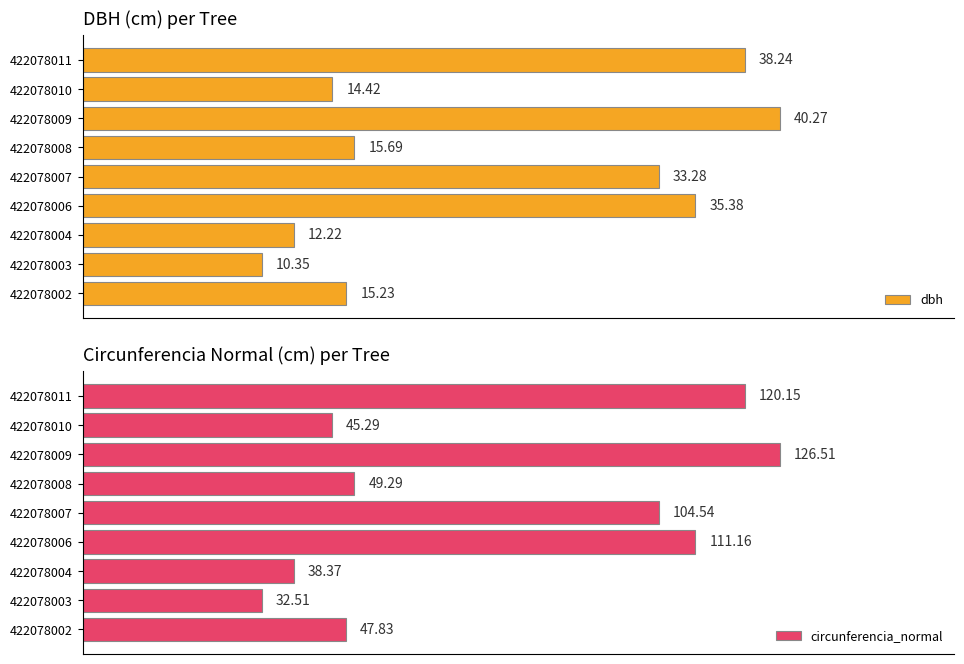

What is the average value of the circunferencia_normal series?

75.1